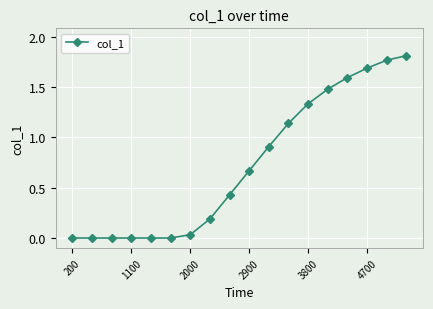

What is the sum of all values?

13.0